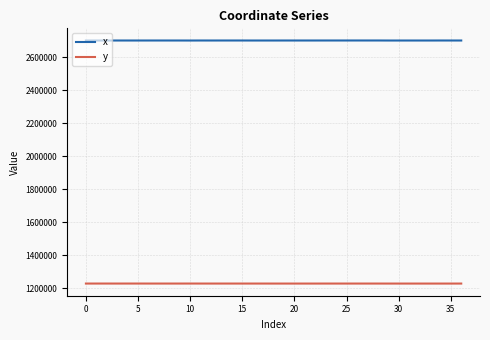

Is this an area chart (filled region under the line)?

No